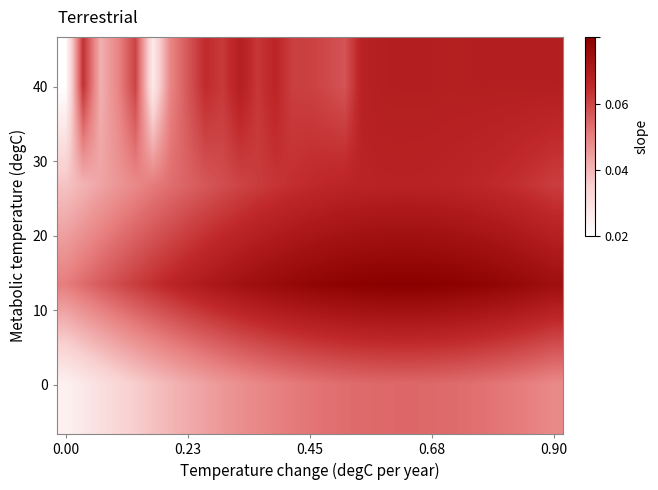

How many categories are shown in the chart?

29